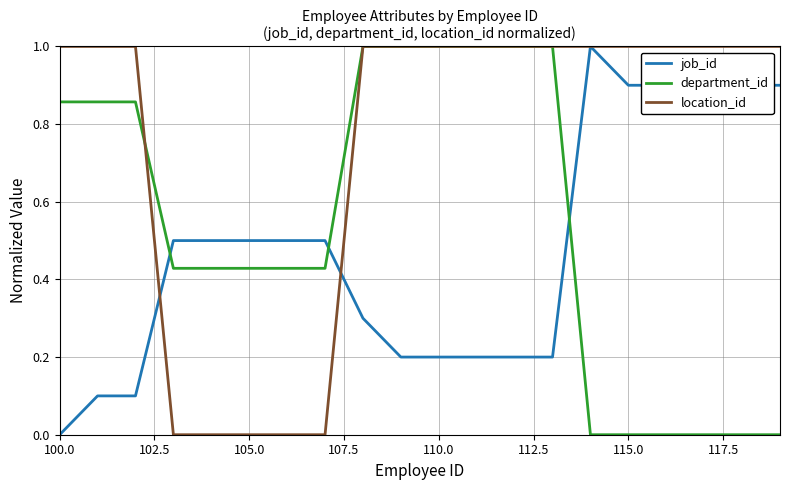

True or false: job_id and department_id cross at least once.

True